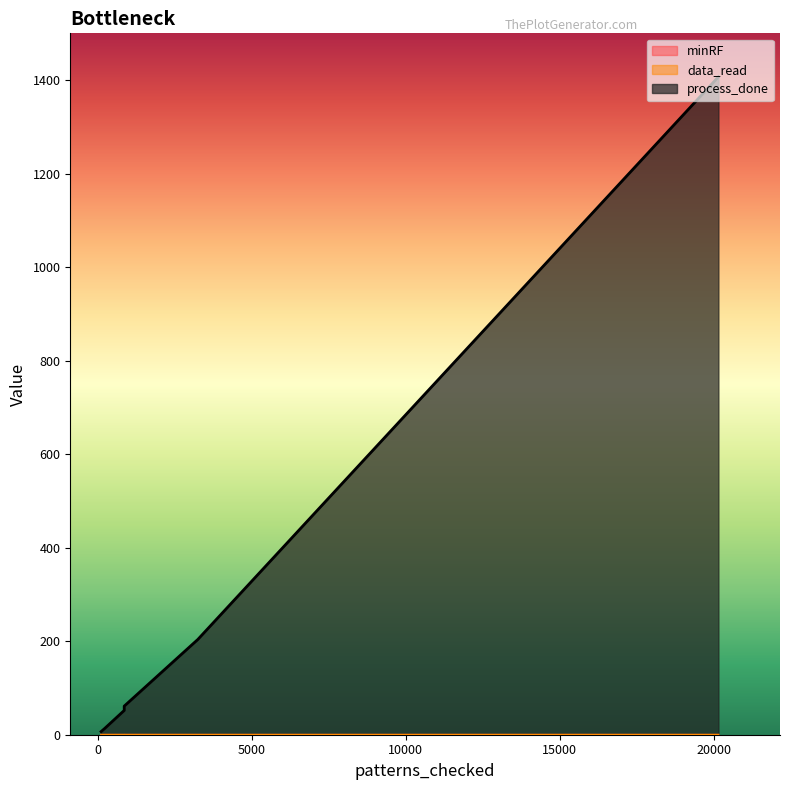

True or false: minRF and data_read cross at least once.

False